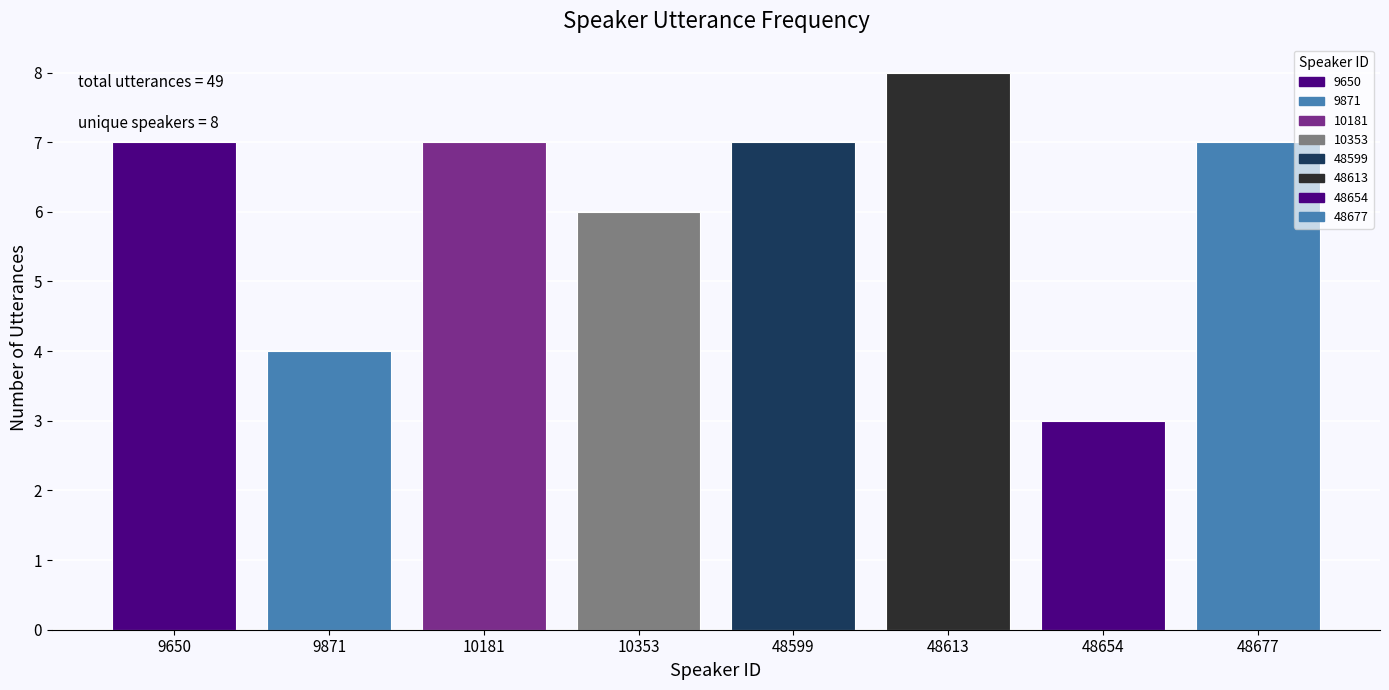

Reading left to right, list all the values displayed in this chart.

9650=7	9871=4	10181=7	10353=6	48599=7	48613=8	48654=3	48677=7